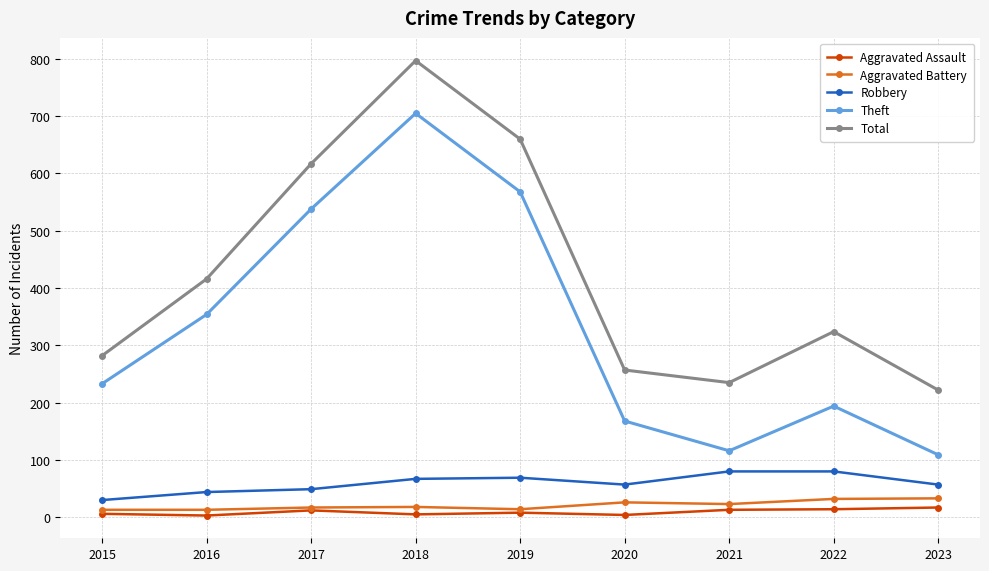

How many data points in Theft are less than 233?

4